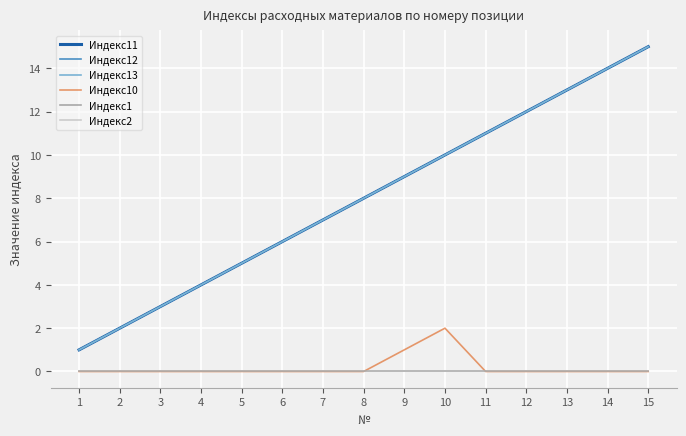

Is the value of Индекс2 at 12 greater than the value of Индекс1 at 11?

No